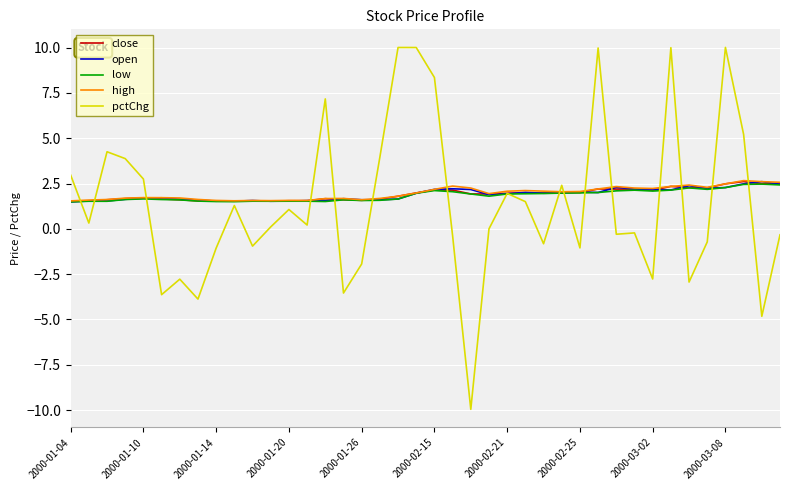

What is the highest value of the low series?

2.5